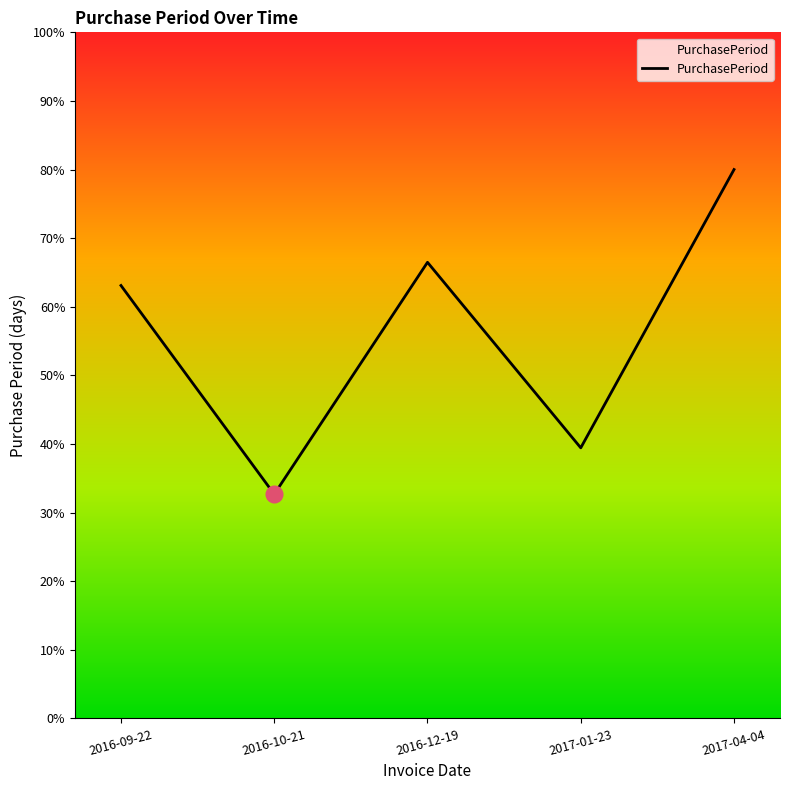

How many interior local valleys (lower than both neighbors) does the data have?

2